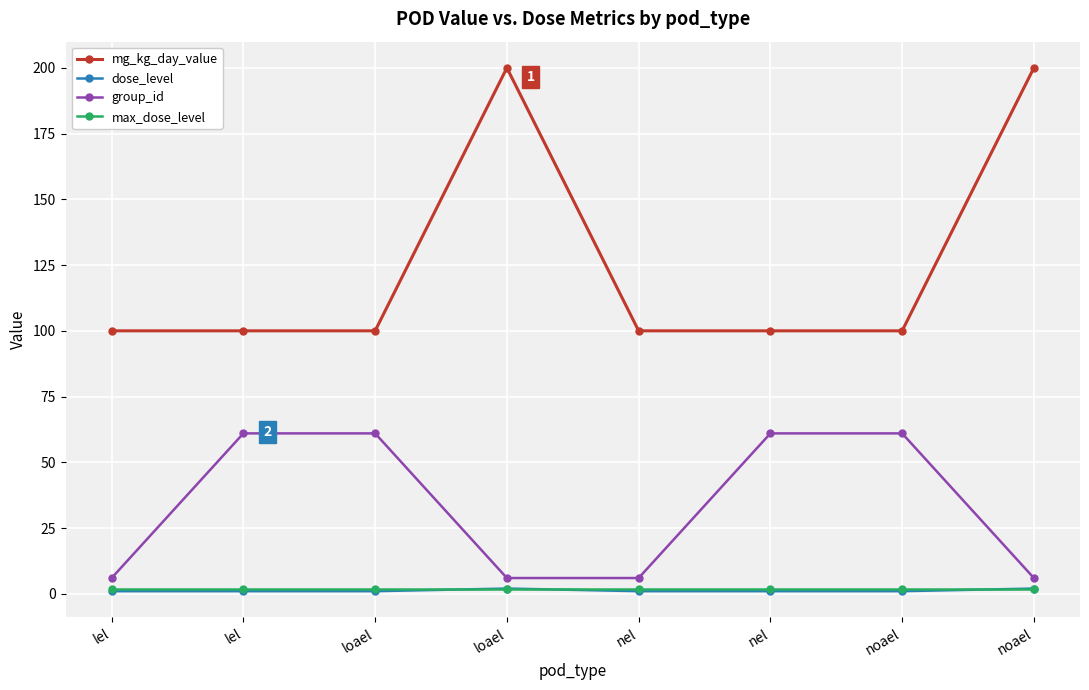

What is the label of the 2nd point from the left?

lel